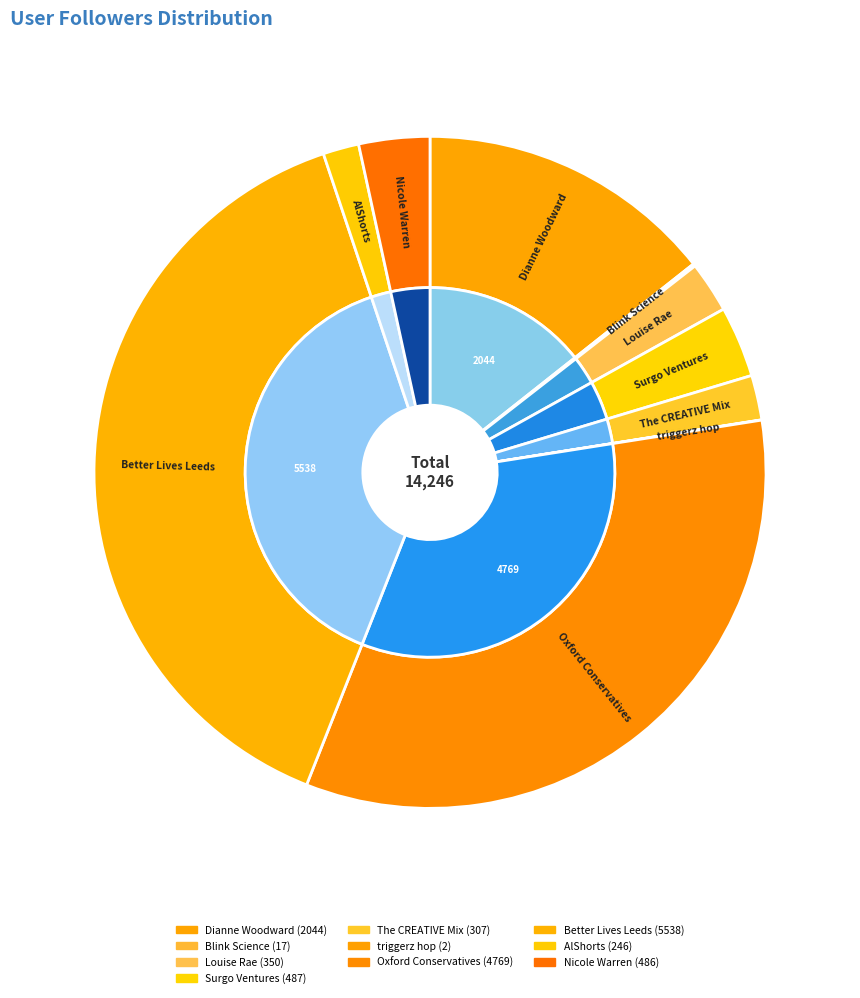

What percentage do The CREATIVE Mix and Oxford Conservatives together represent?

35.6%